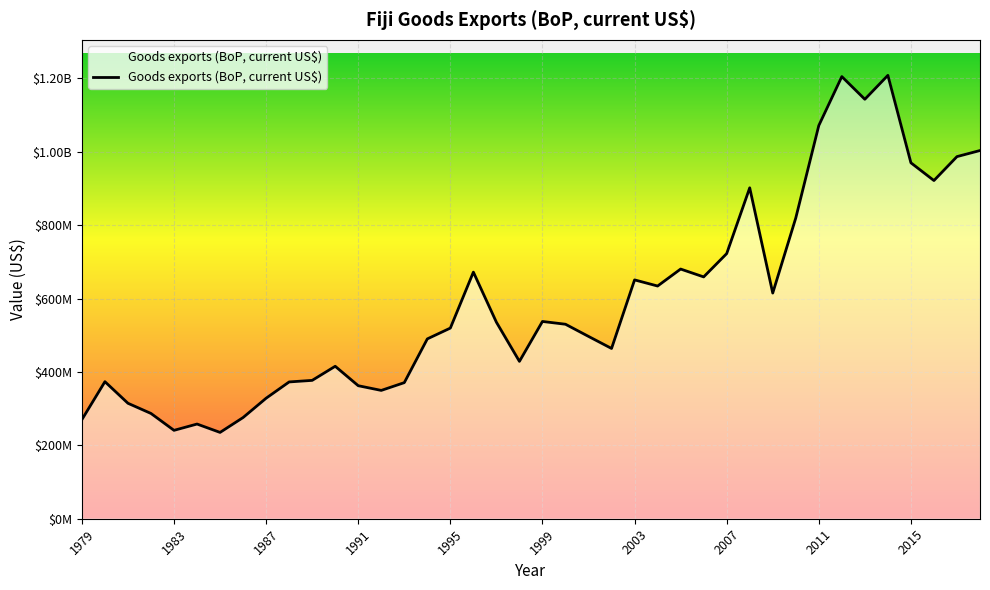

What is the difference between the maximum and minimum values?

973259400.7